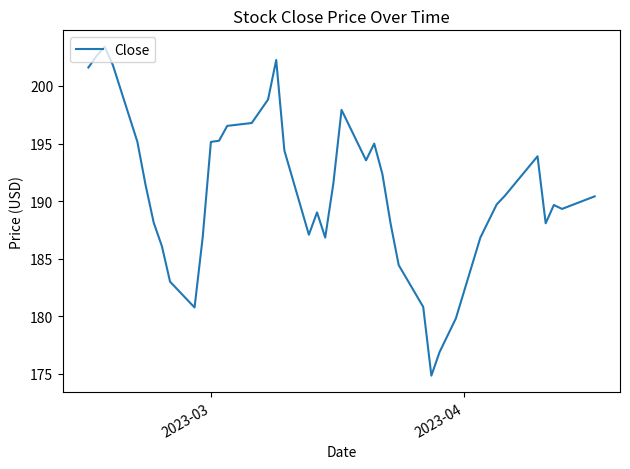

What is the greatest value displayed?

203.4